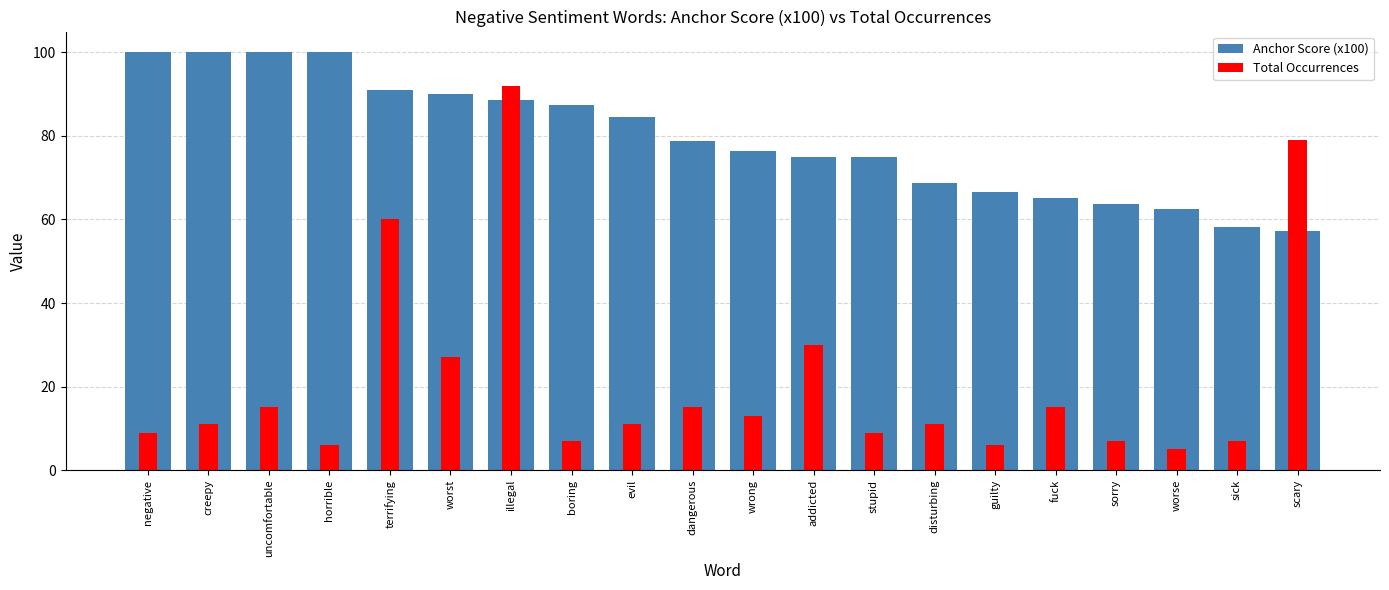

The value of Anchor Score (x100) at addicted is 75.0. True or false?

True